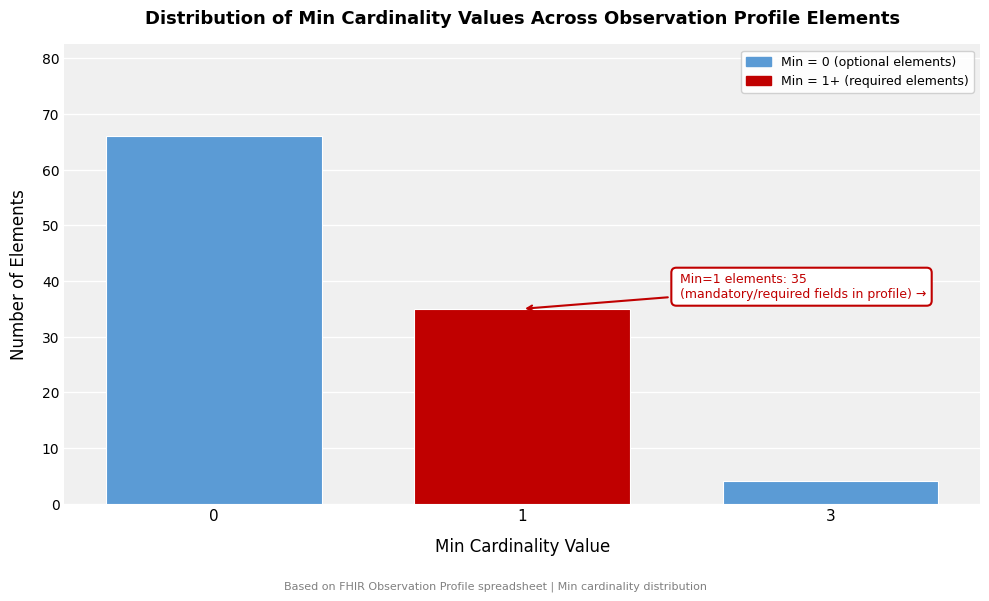

Reading left to right, what are all the values shown in this chart?

66	35	4